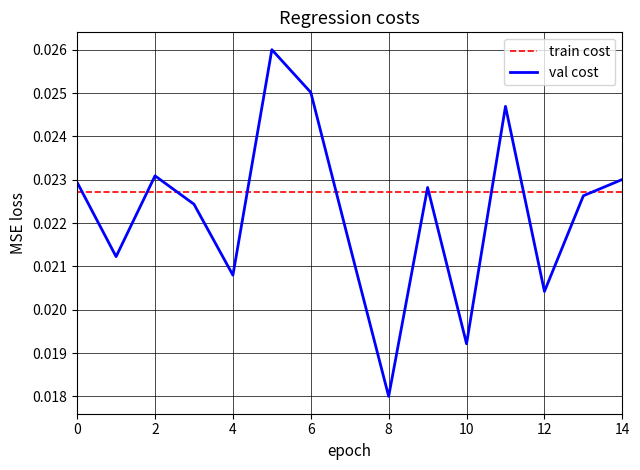

Which series has the largest range (max minus min)?

val cost